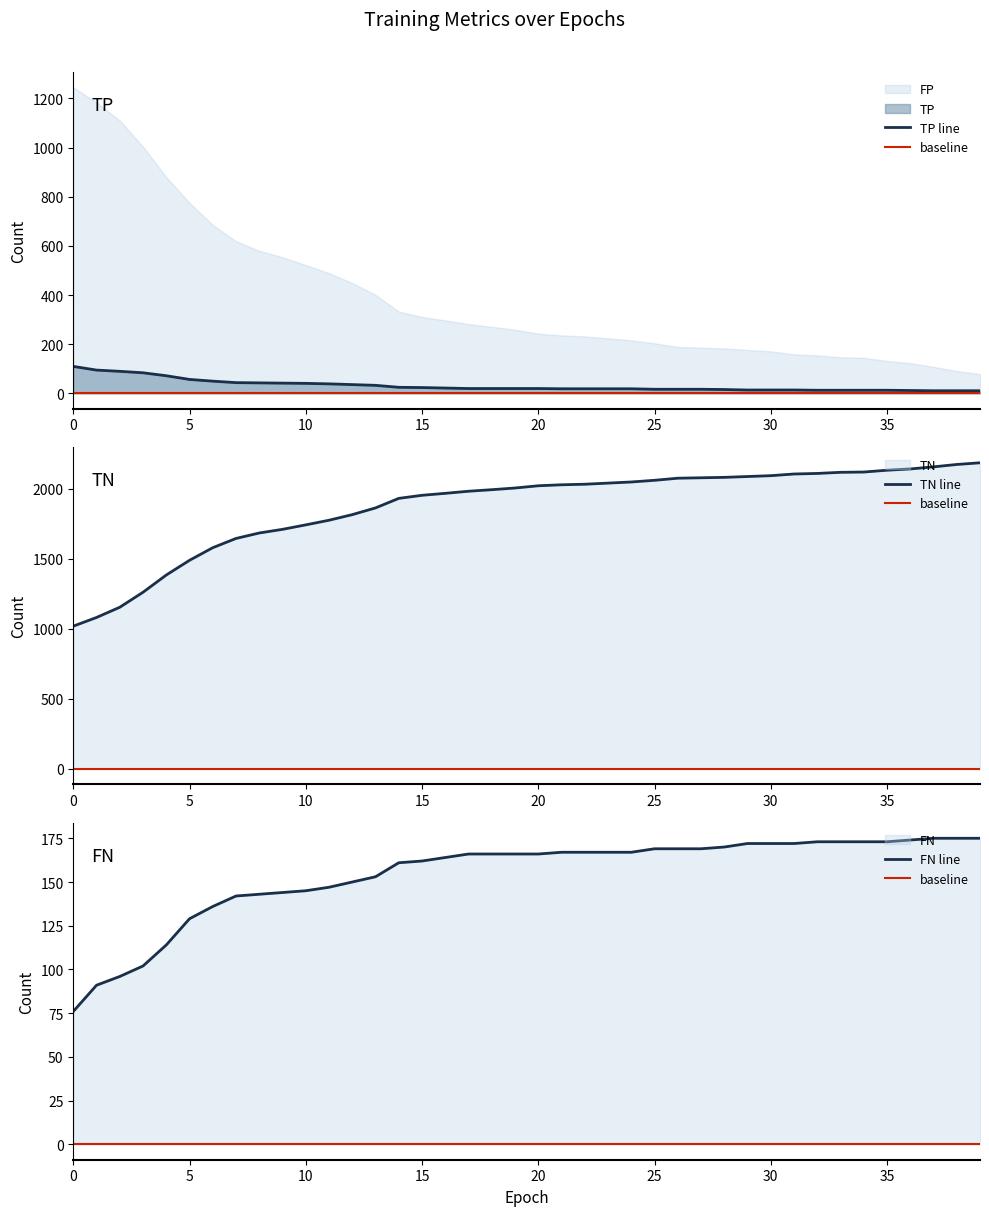

True or false: TN and TP cross at least once.

False